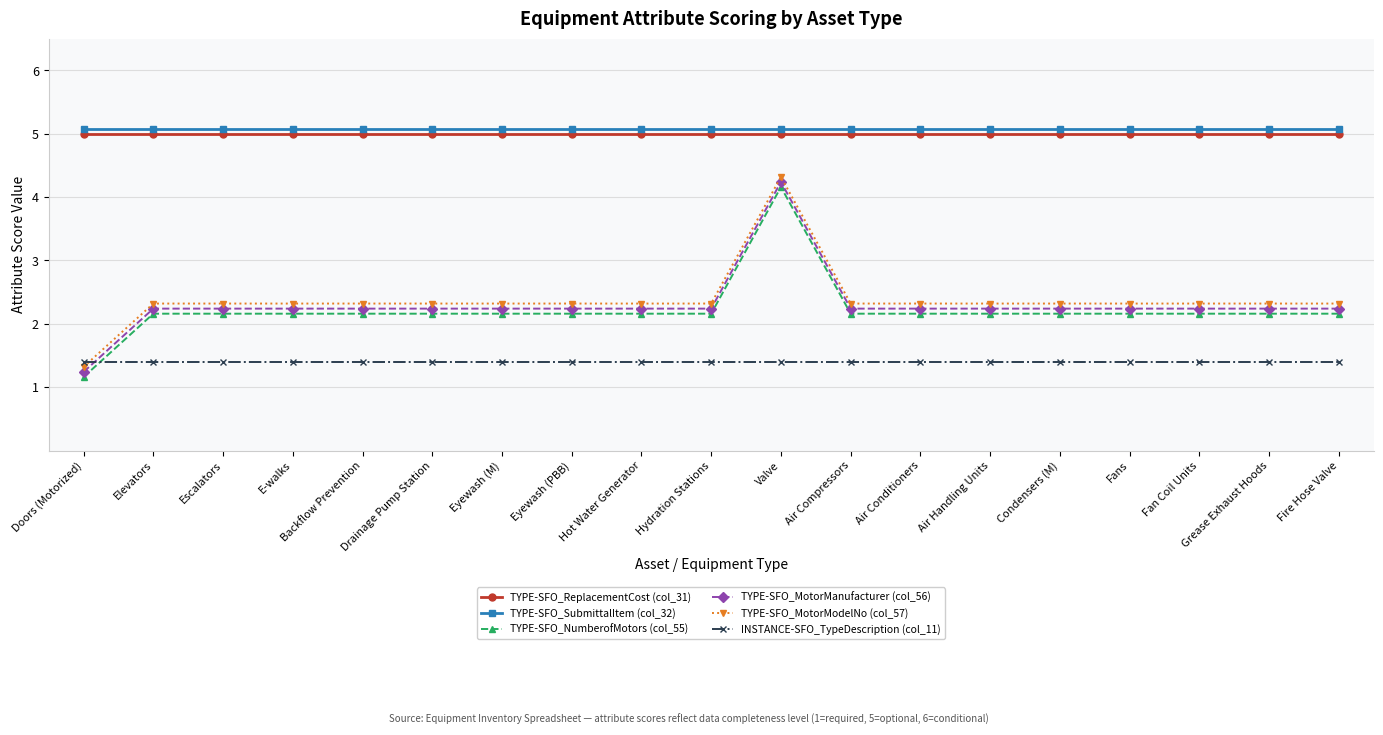

What is the label of the 6th point from the left?

Drainage Pump Station